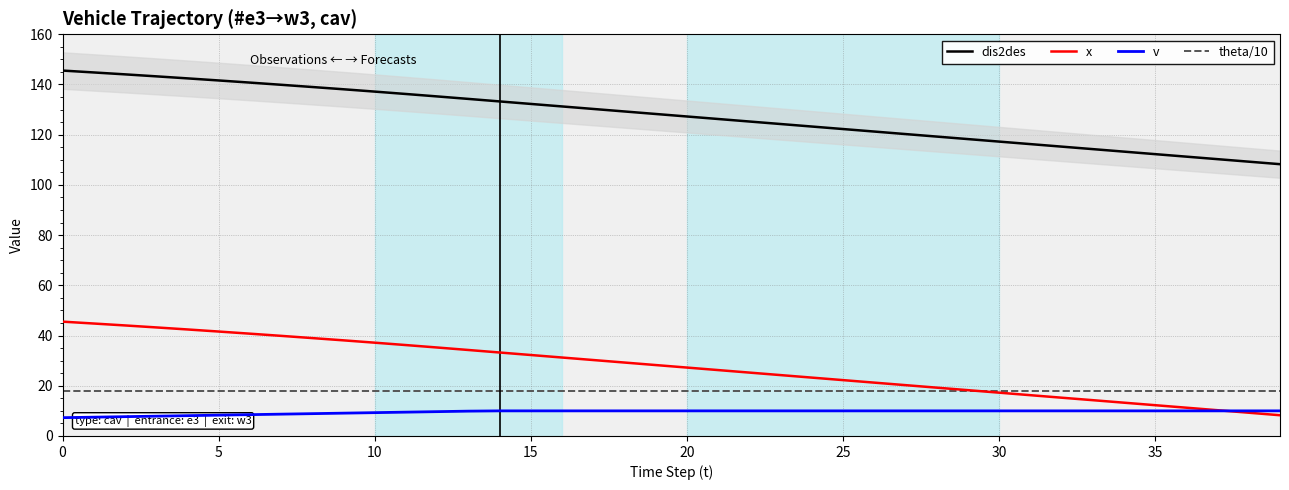

True or false: theta/10 and v cross at least once.

False